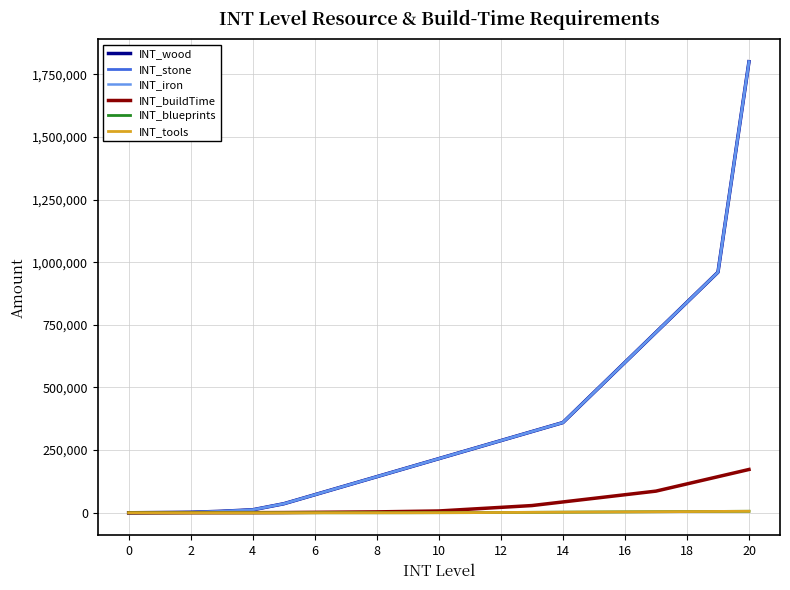

Does the chart have visible grid lines?

Yes